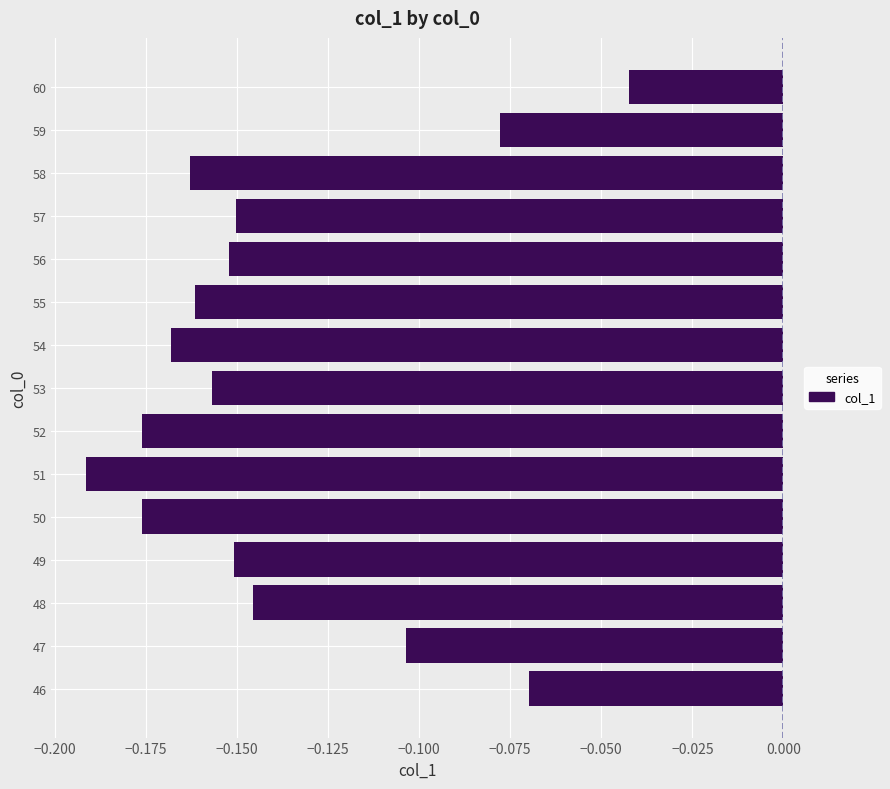

Which category has the lowest value across all series?

51